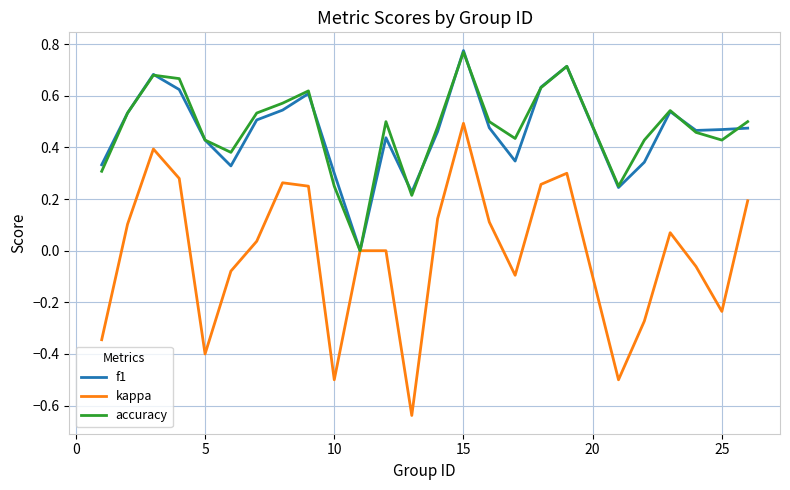

Is this an area chart (filled region under the line)?

No